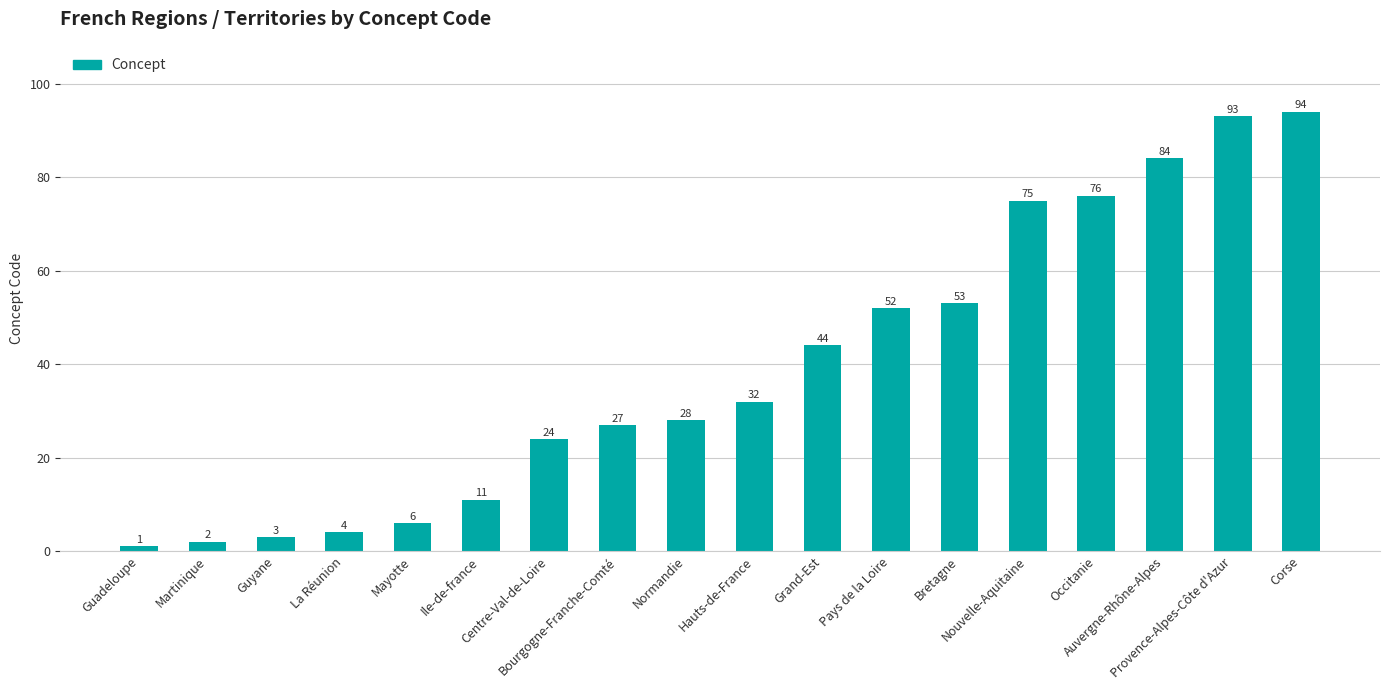

What is the value of the 9th bar from the left?

28